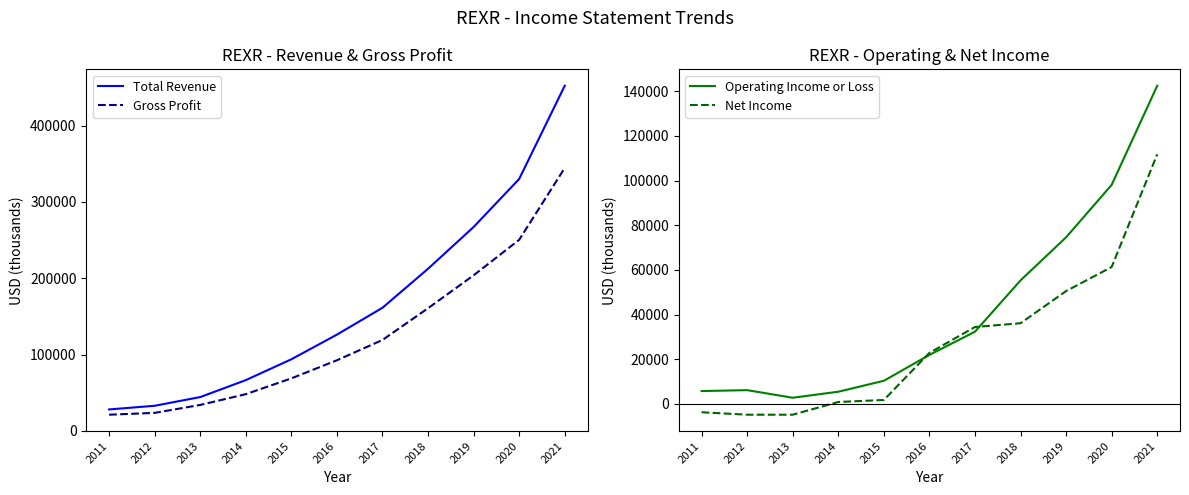

Reading left to right, extract all data points from this chart.

Total Revenue: 2011=28200	2012=33000	2013=44400	2014=66600	2015=93900	2016=126200	2017=161400	2018=212500	2019=267200	2020=330100	2021=452200
Gross Profit: 2011=21300	2012=23700	2013=34100	2014=48200	2015=68900	2016=92600	2017=119200	2018=160800	2019=203900	2020=250400	2021=344500
Operating Income or Loss: 2011=5700	2012=6100	2013=2700	2014=5400	2015=10300	2016=21900	2017=32300	2018=55300	2019=74600	2020=98100	2021=142500
Net Income: 2011=-3800	2012=-4900	2013=-4900	2014=800	2015=1700	2016=22800	2017=34400	2018=36100	2019=50500	2020=61300	2021=111800